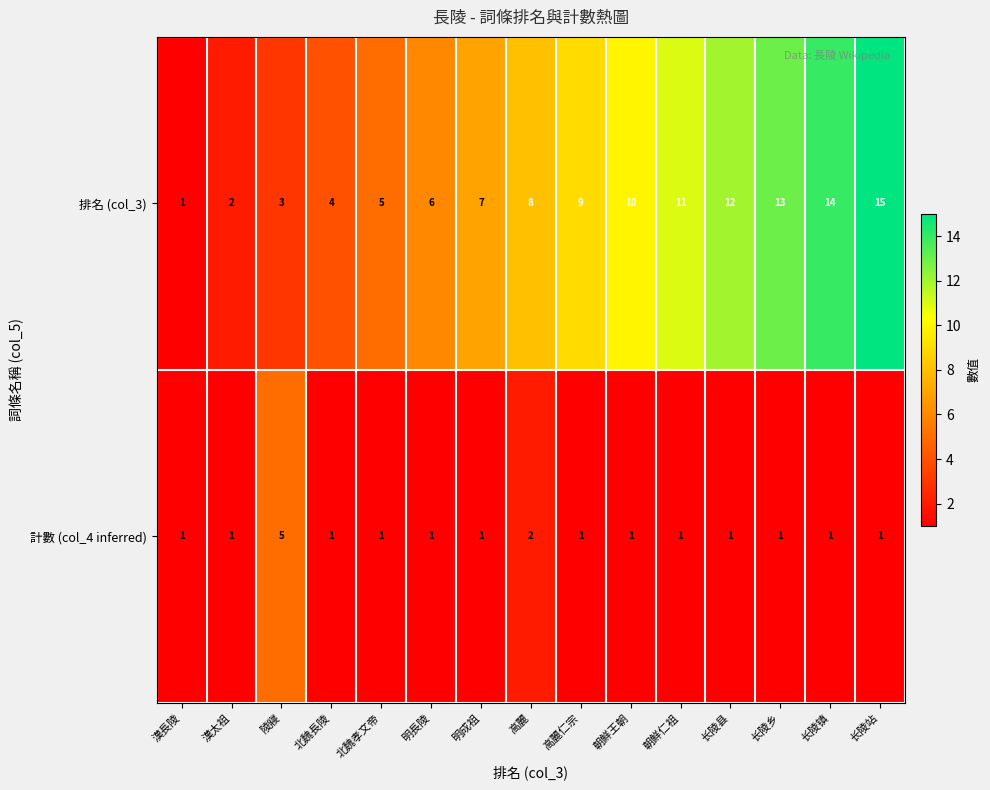

What is the sum of all 計數 (col_4 inferred) values?

20